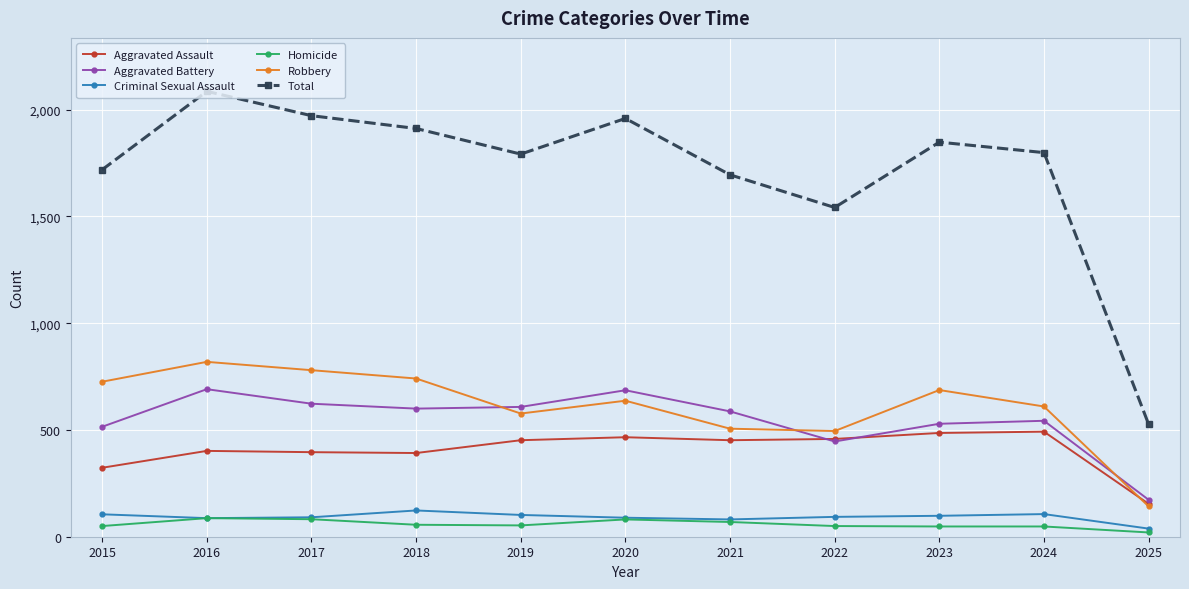

Which series has the largest total across all categories?

Total